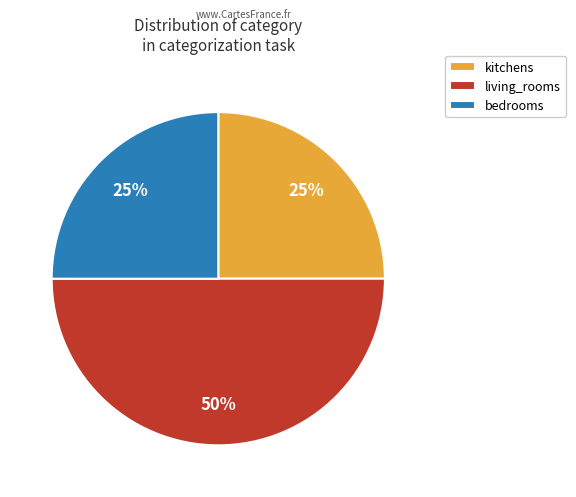

How many segments does this pie chart have?

3